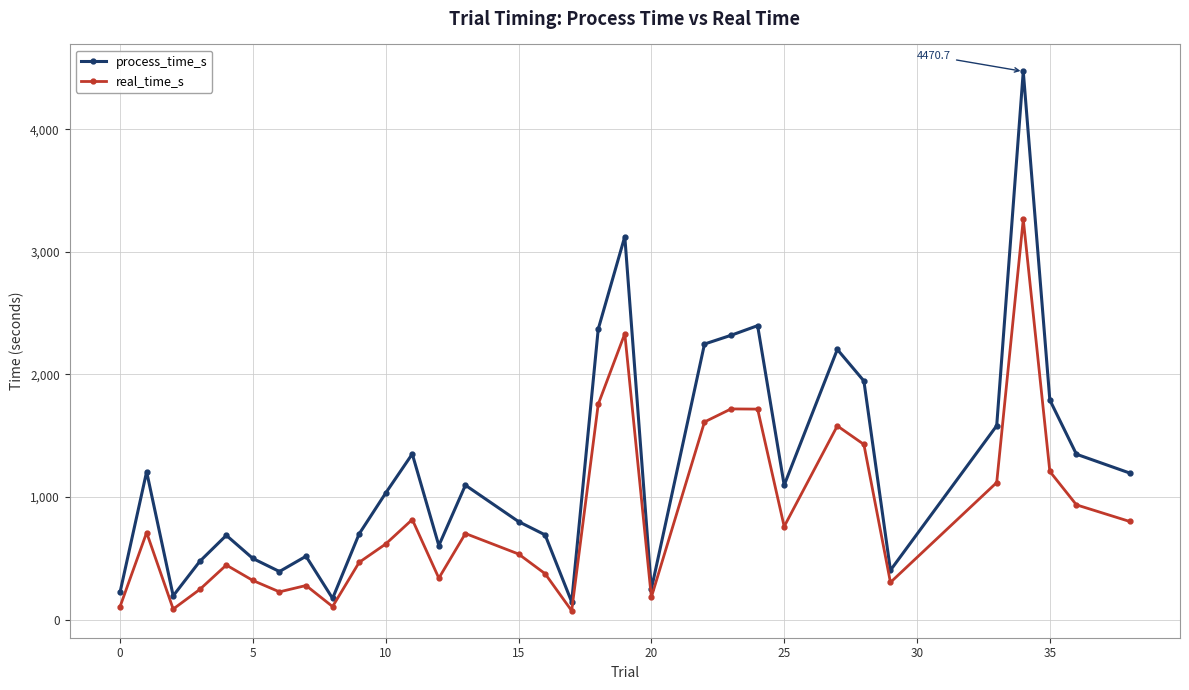

Rank the series by their average value, from highest to lowest.

process_time_s, real_time_s